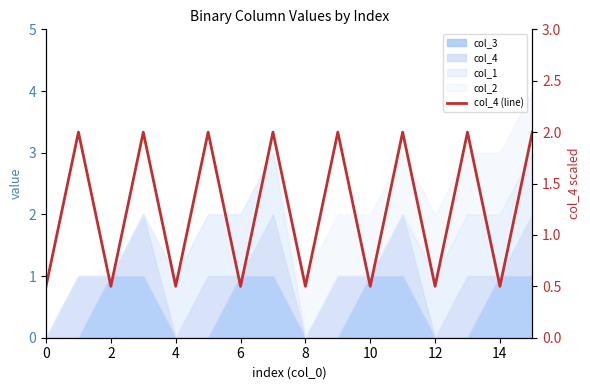

What is the minimum value shown in the chart?

0.5